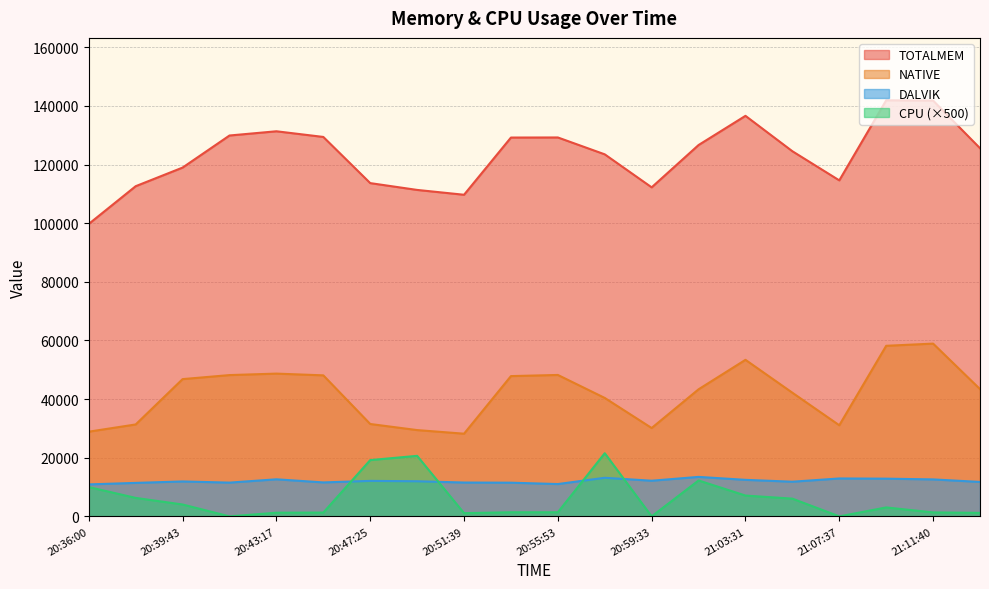

What is the label of the 12th point from the right?

20:51:39